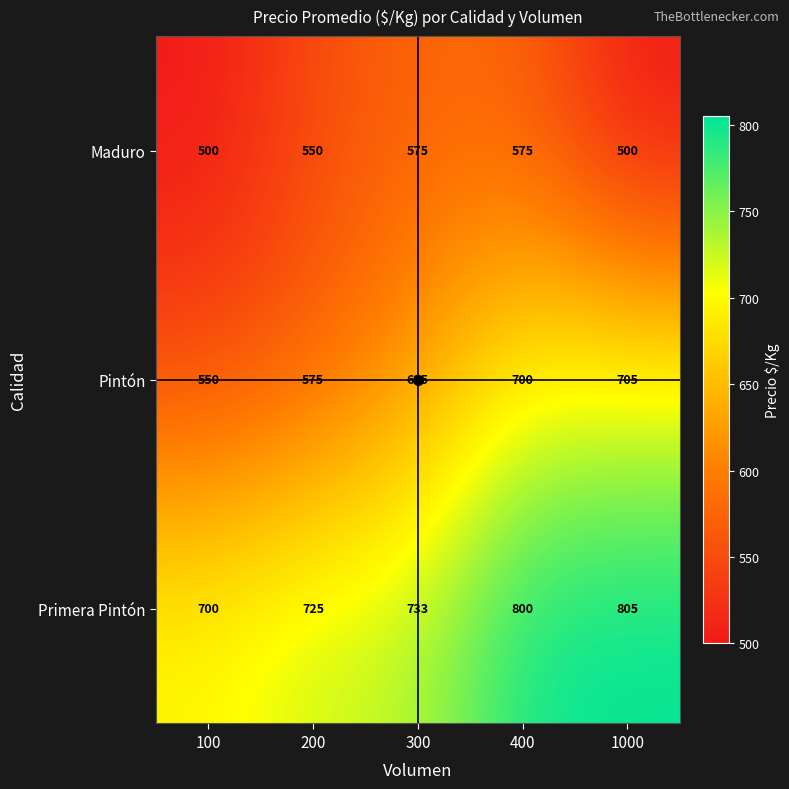

Which series has the widest spread of values?

Pintón